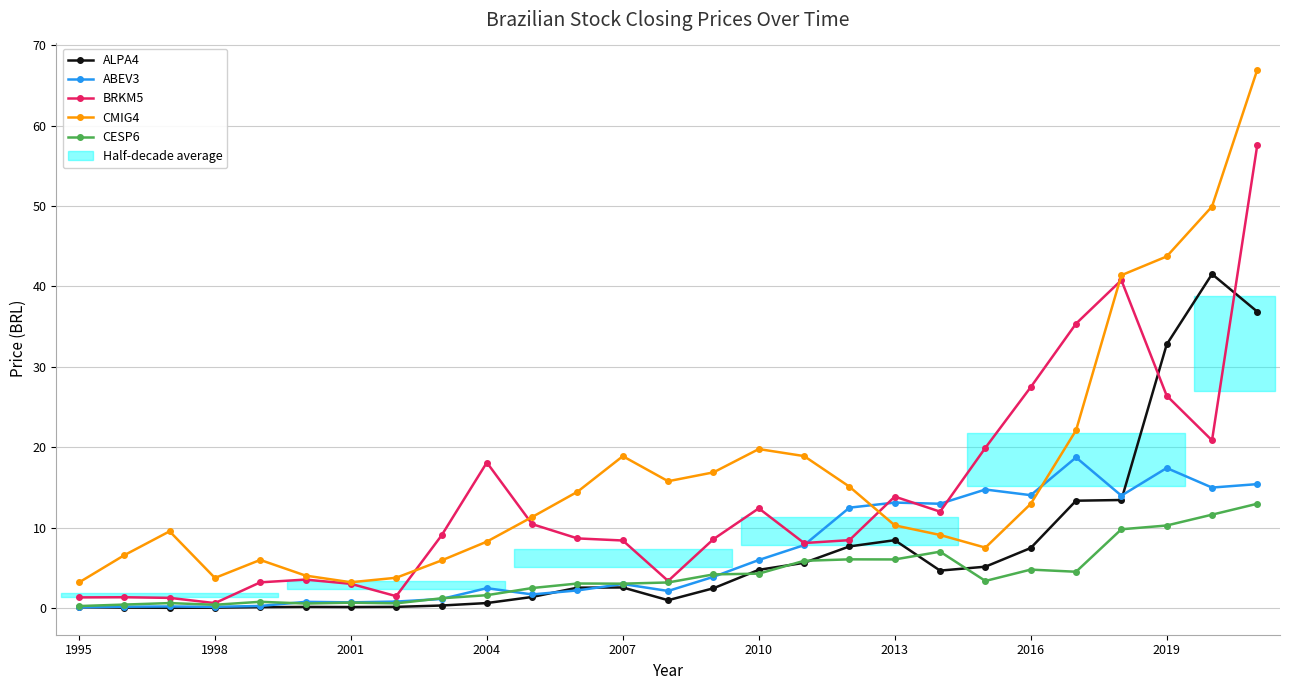

Where does the ABEV3 series first go above 2?

2004